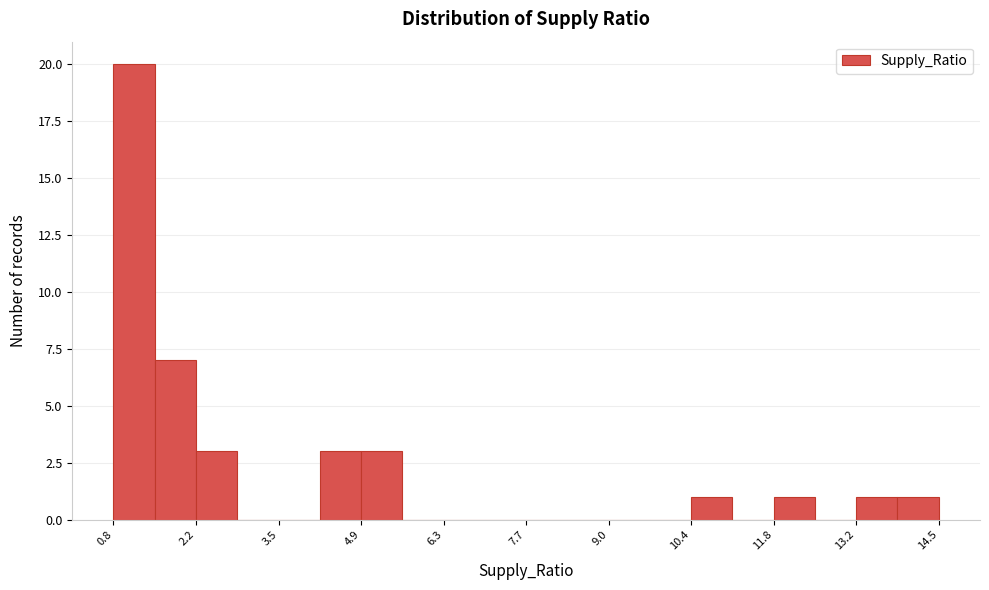

Read against the x-axis, roughly where is the centre of the tallest bar?

1.2